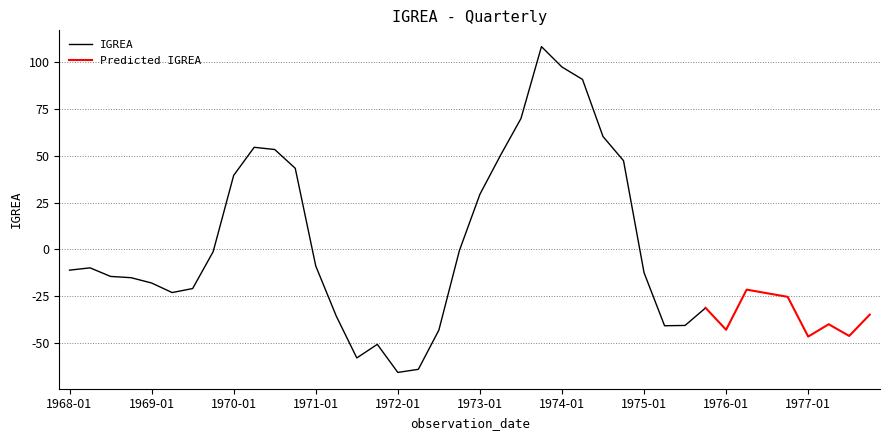

Count the number of categories in the chart.

40